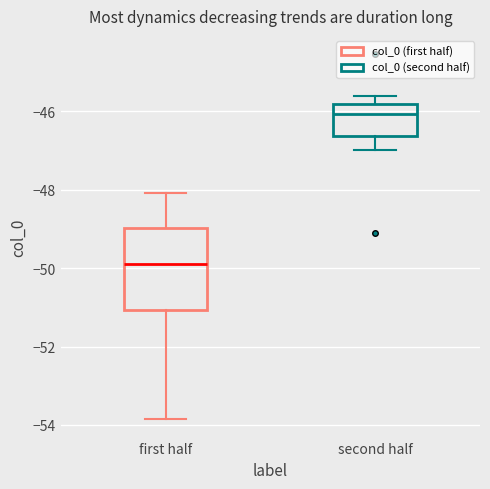

Reading left to right, read every box against the y-axis: the position of its median line, the range the box covers, and the ends of its whiskers. The values are not printed on the chart, so give them approximately, as read against the axis.

first half: median -49.8, box -51.0 to -49.0, whiskers -53.8 to -48.0
second half: median -46.0, box -46.6 to -45.8, whiskers -47.0 to -45.6